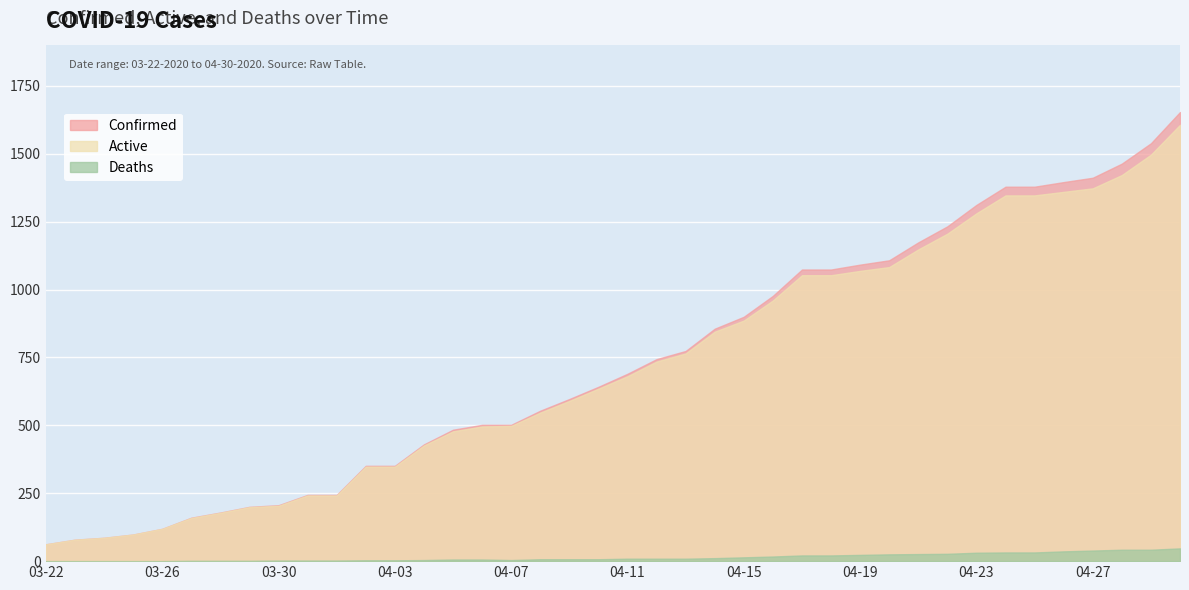

Reading right to left, transcribe all the data shown in this chart.

Confirmed: 04-30=1654	04-29=1539	04-28=1464	04-27=1412	04-26=1396	04-25=1379	04-24=1379	04-23=1312	04-22=1233	04-21=1174	04-20=1108	04-19=1092	04-18=1074	04-17=1074	04-16=977	04-15=900	04-14=856	04-13=774	04-12=744	04-11=690	04-10=642	04-09=597	04-08=554	04-07=502	04-06=502	04-05=484	04-04=430	04-03=351	04-02=351	04-01=244	03-31=244	03-30=206	03-29=200	03-28=179	03-27=160	03-26=119	03-25=98	03-24=86	03-23=79	03-22=62
Deaths: 04-30=47	04-29=42	04-28=42	04-27=39	04-26=36	04-25=32	04-24=32	04-23=31	04-22=27	04-21=26	04-20=25	04-19=23	04-18=21	04-17=21	04-16=17	04-15=14	04-14=11	04-13=9	04-12=9	04-11=9	04-10=7	04-09=7	04-08=7	04-07=4	04-06=6	04-05=6	04-04=4	04-03=3	04-02=3	04-01=2	03-31=2	03-30=2	03-29=1	03-28=1	03-27=1	03-26=0	03-25=0	03-24=0	03-23=0	03-22=0
Active: 04-30=1607	04-29=1497	04-28=1422	04-27=1373	04-26=1360	04-25=1347	04-24=1347	04-23=1281	04-22=1206	04-21=1148	04-20=1083	04-19=1069	04-18=1053	04-17=1053	04-16=960	04-15=886	04-14=845	04-13=765	04-12=735	04-11=681	04-10=635	04-09=590	04-08=547	04-07=498	04-06=496	04-05=478	04-04=426	04-03=348	04-02=348	04-01=242	03-31=242	03-30=204	03-29=199	03-28=178	03-27=159	03-26=119	03-25=98	03-24=86	03-23=79	03-22=62